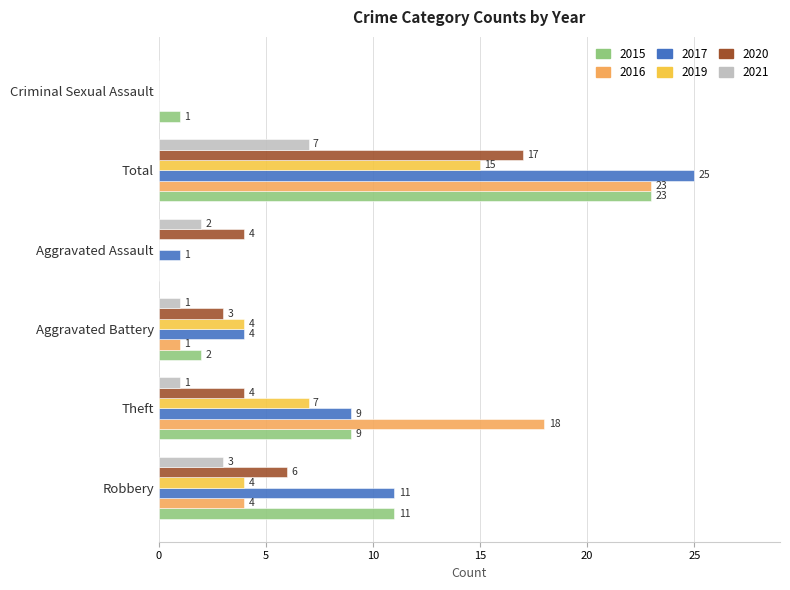

At which category does the chart reach its peak across all series?

Total